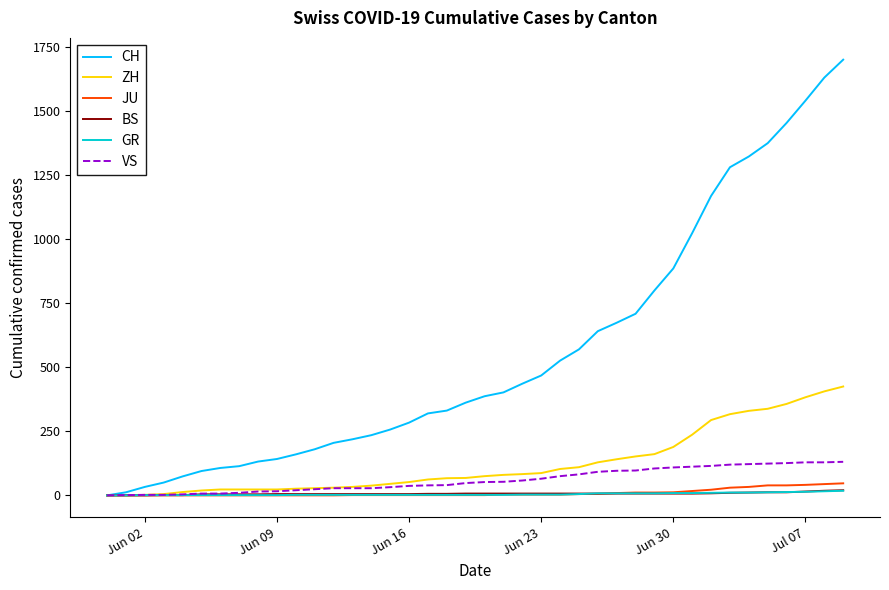

Which series has the largest total across all categories?

CH